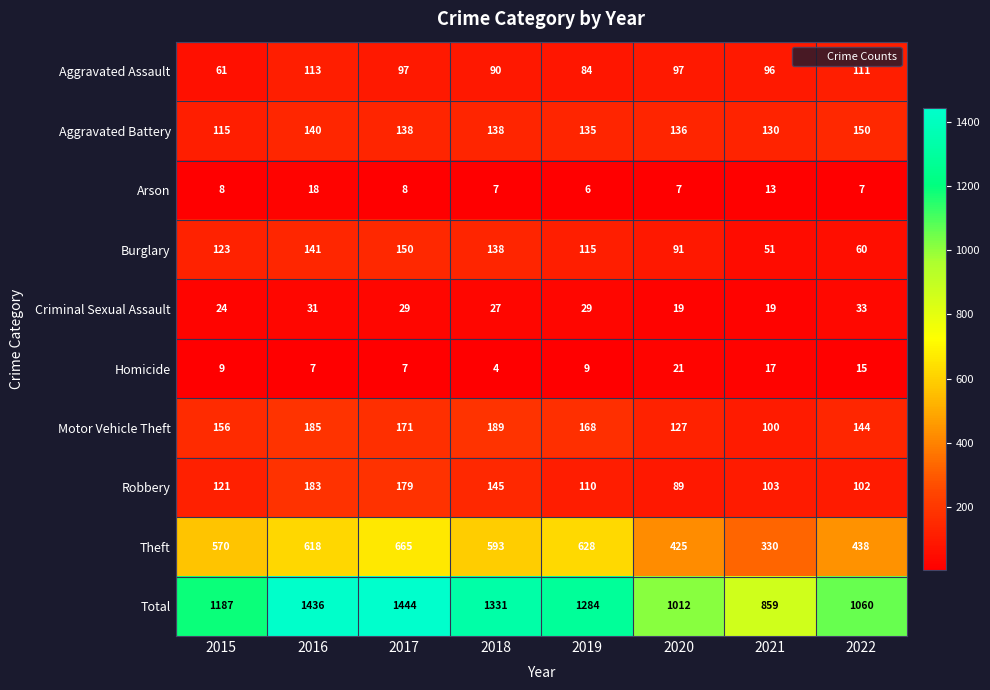

Between 2017 and 2018, which series saw the biggest shift?

Total